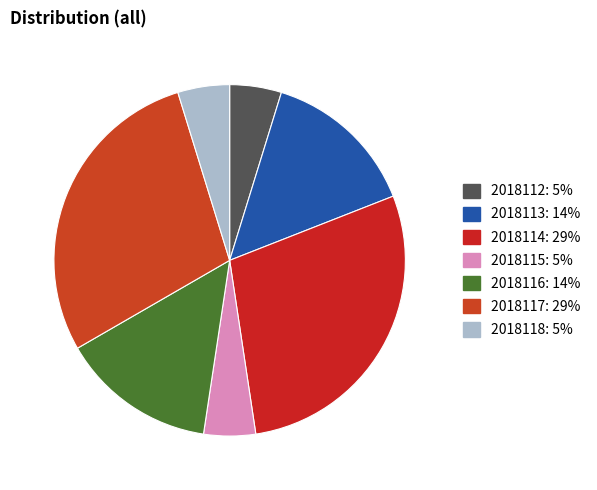

How many segments does this pie chart have?

7